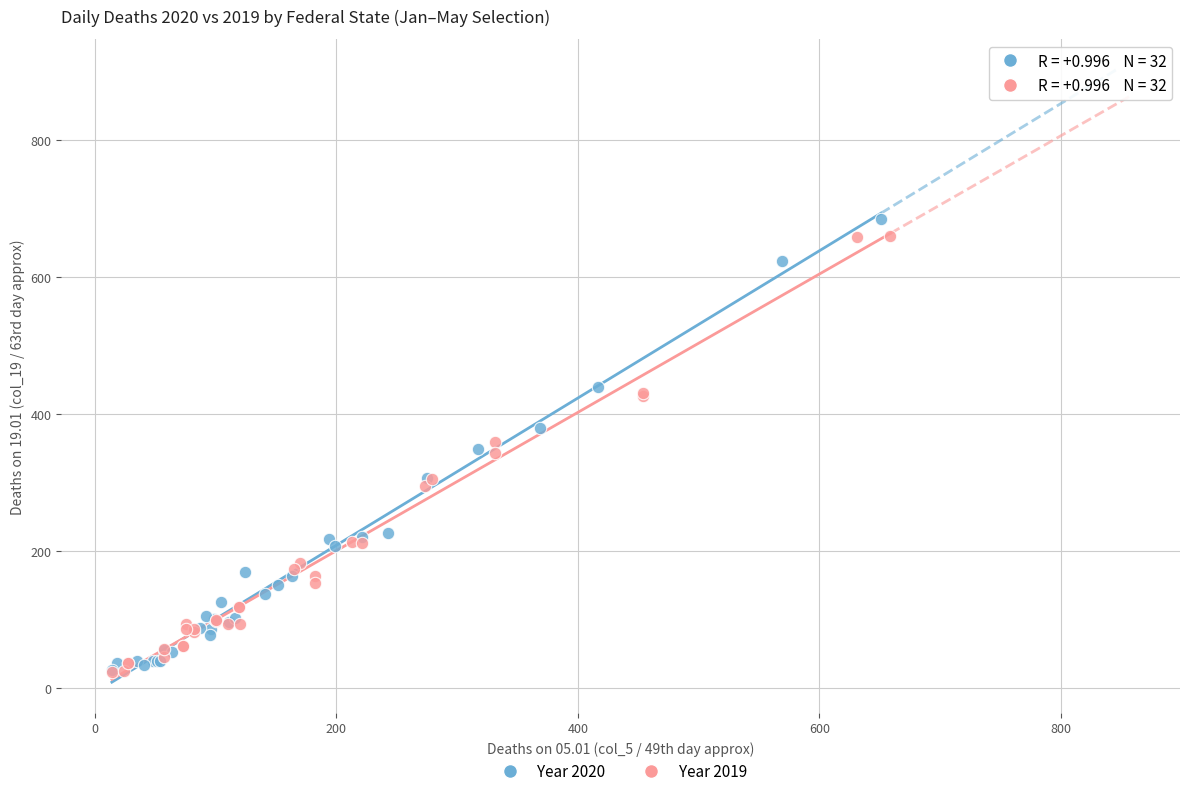

What are all the series names shown in the legend?

Year 2020, Year 2019